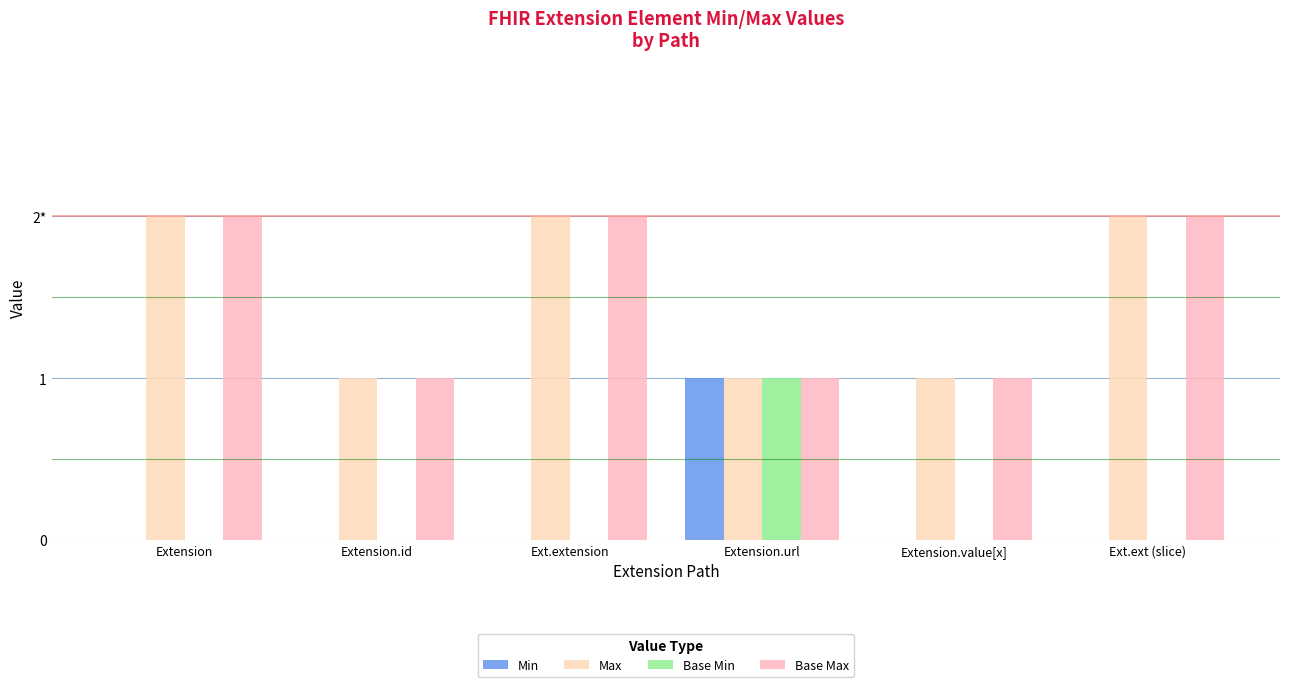

What is the minimum value for Max?

1